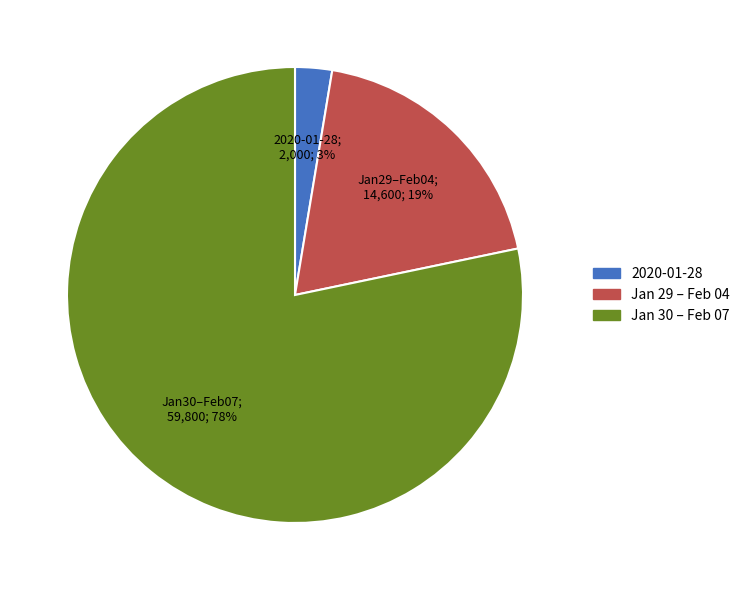

Is there any slice that represents more than half of the pie?

Yes